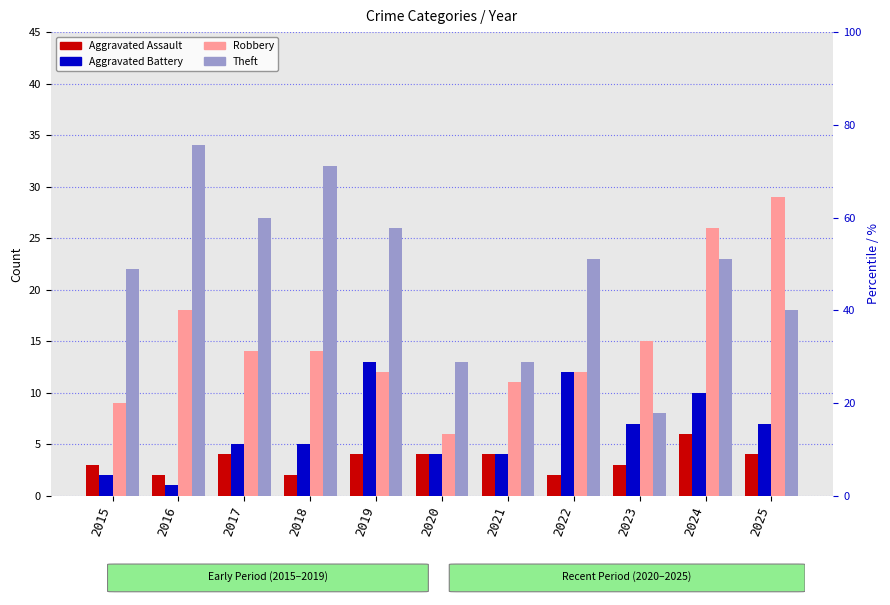

What is the difference between the maximum and minimum values in the Aggravated Assault series?

4